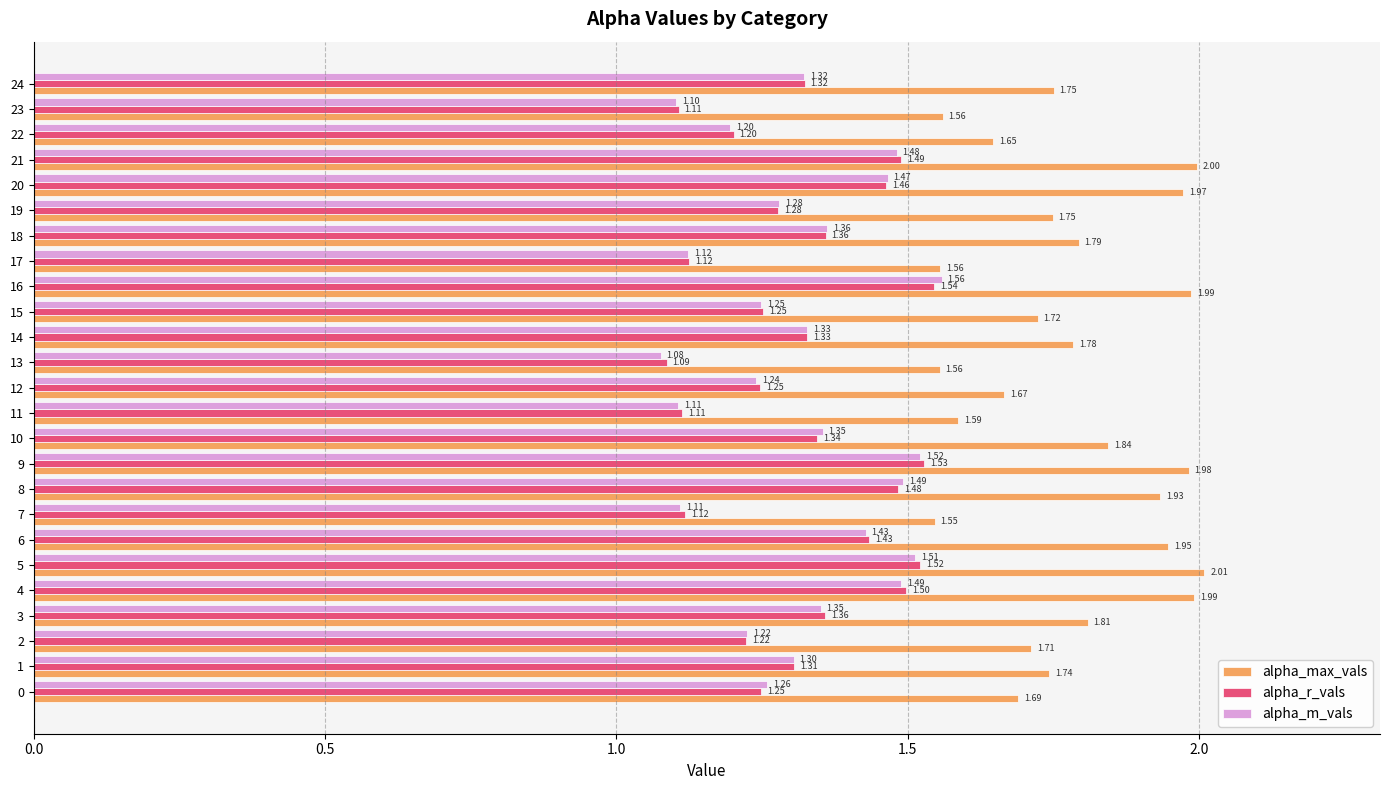

What is the difference between the highest and lowest values at 20?

0.5